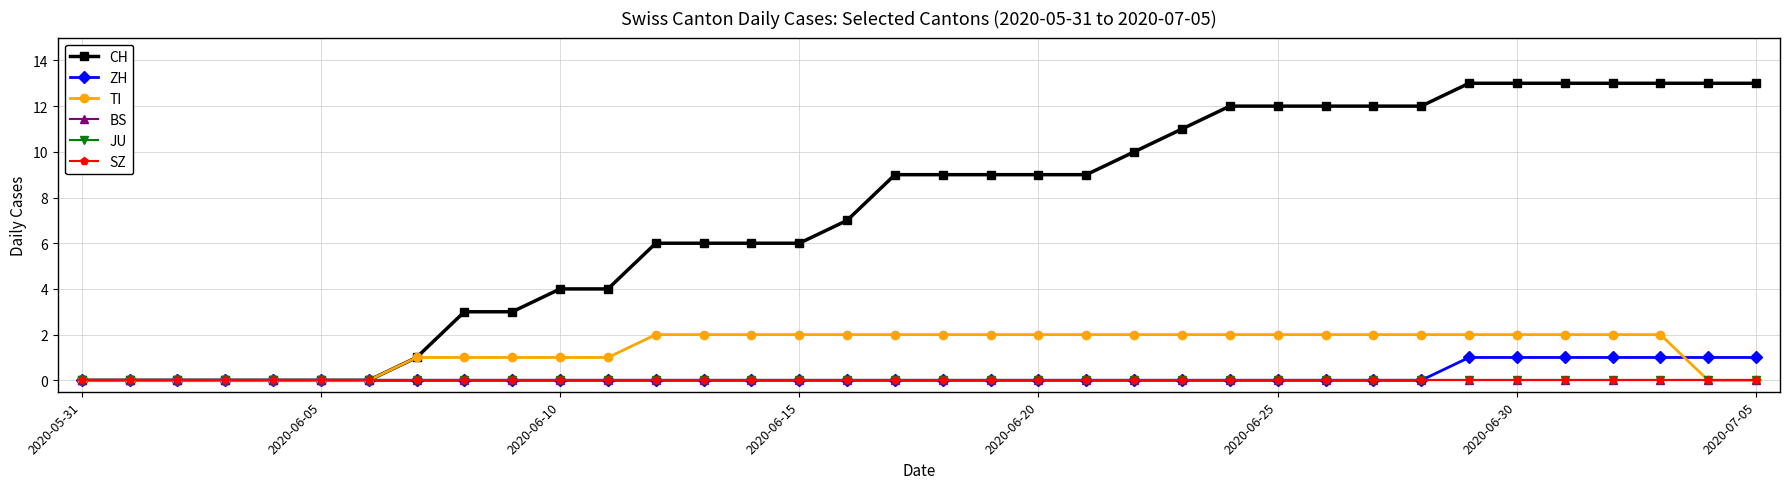

What is the label of the 14th point from the right?

22